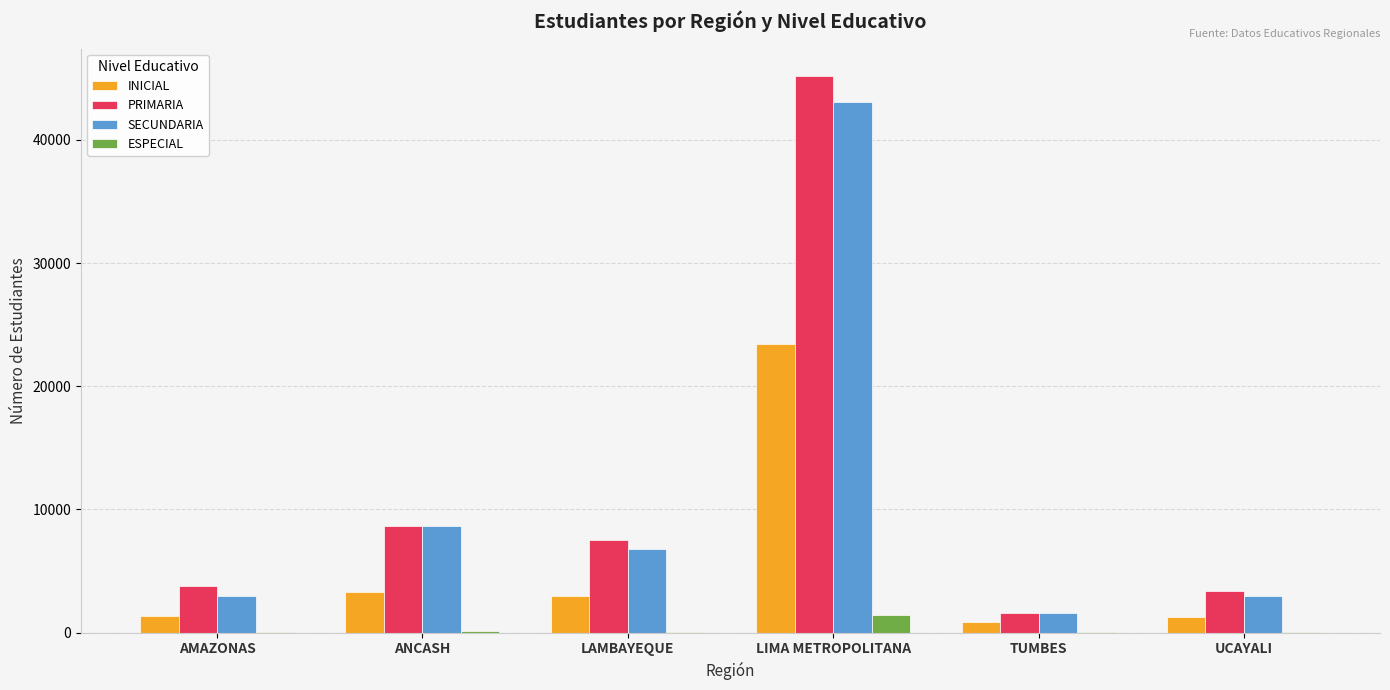

Which series has the largest range (max minus min)?

PRIMARIA